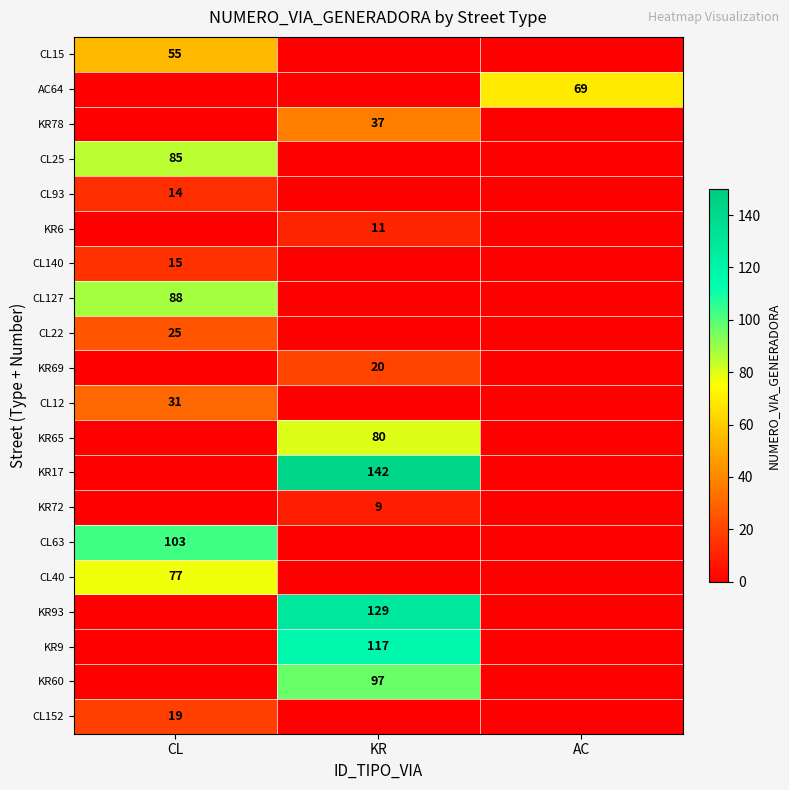

Is it true that CL15 equals 33 at CL?

False